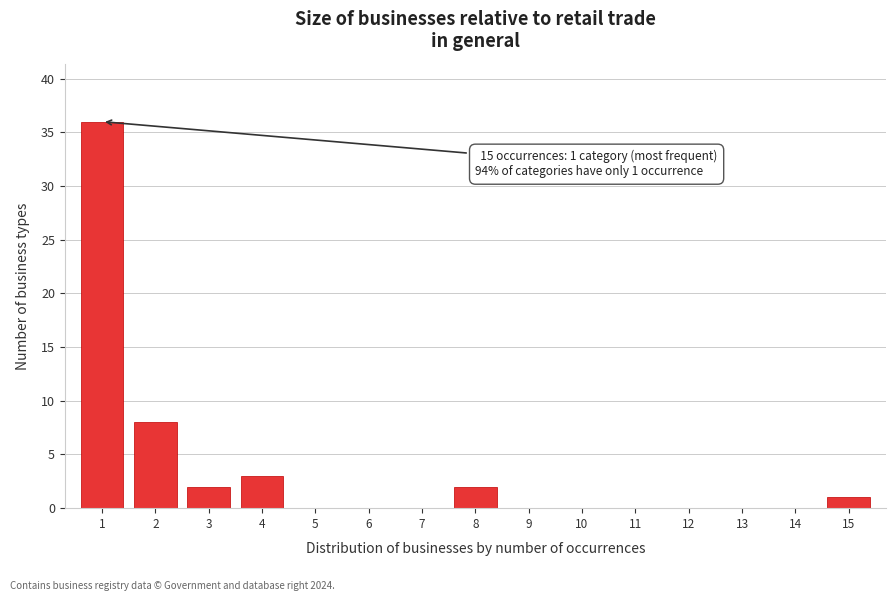

What is the change in value from 1 to 12?

-36